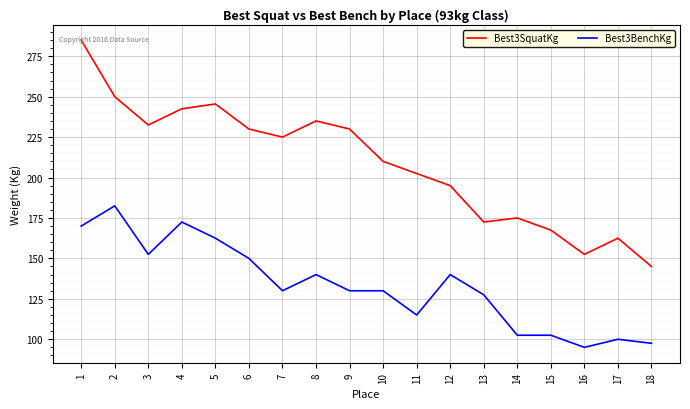

True or false: Best3BenchKg has a value of 127.5 at 13.

True